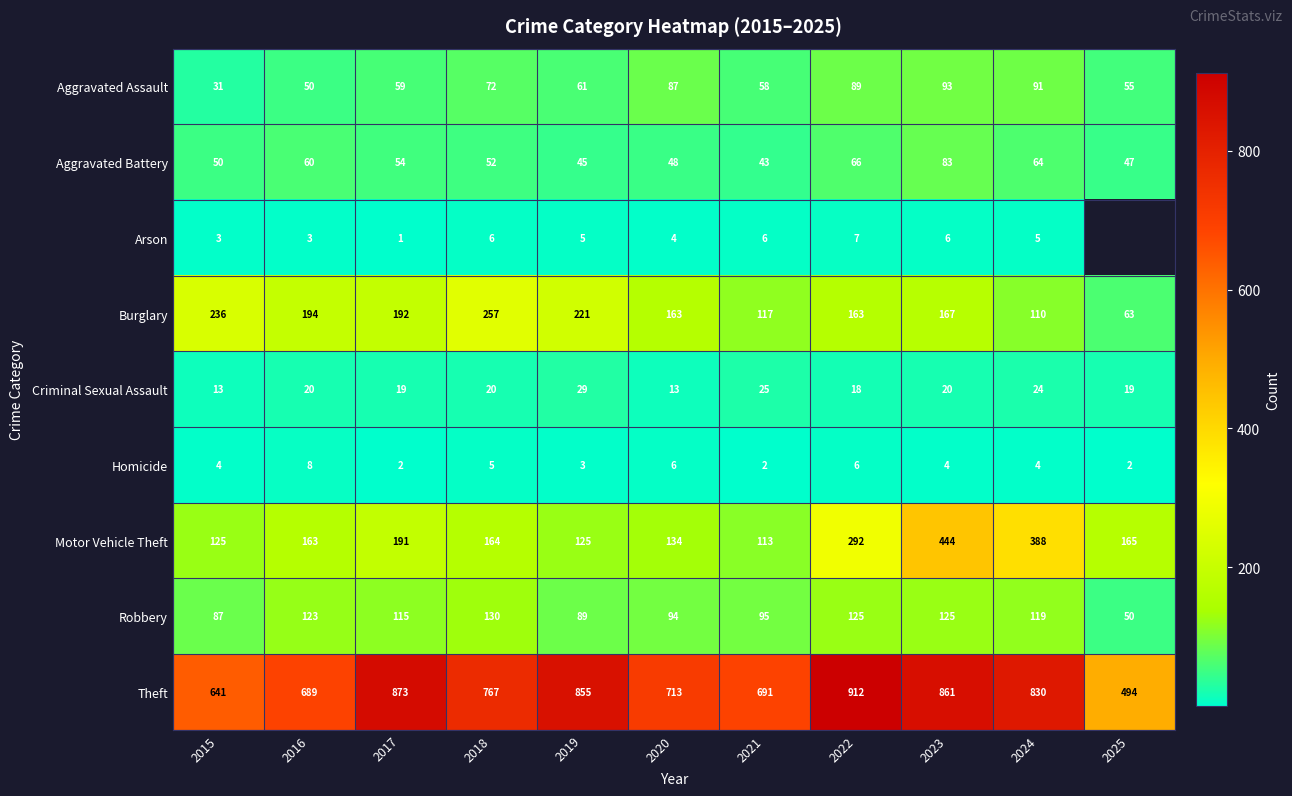

List the labels in order of Theft value, smallest first.

2025, 2015, 2016, 2021, 2020, 2018, 2024, 2019, 2023, 2017, 2022